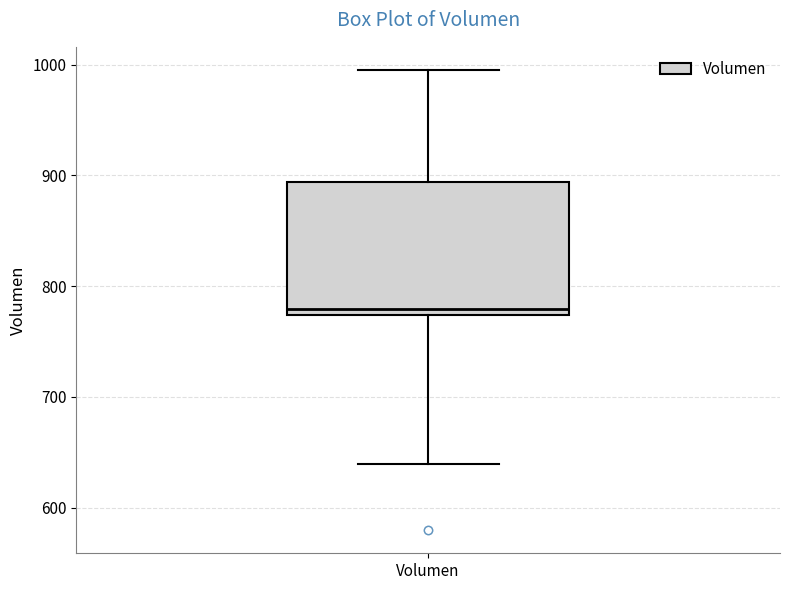

Transcribe this box plot: give where the median line is, the range the box spans, and where the two whiskers end, as read against the y-axis. The values are not printed on the chart, so give them approximately, as read against the axis.

median 780, box 770 to 890, whiskers 640 to 1000